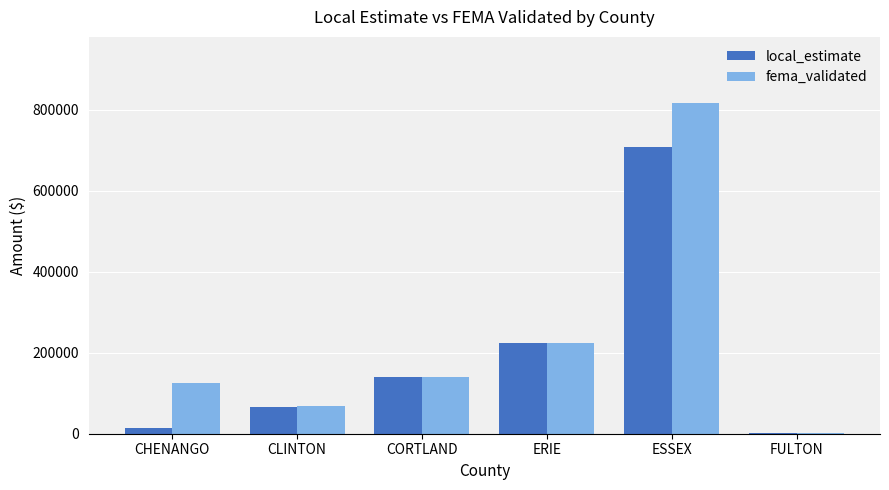

What is the maximum value shown in the chart?

816500